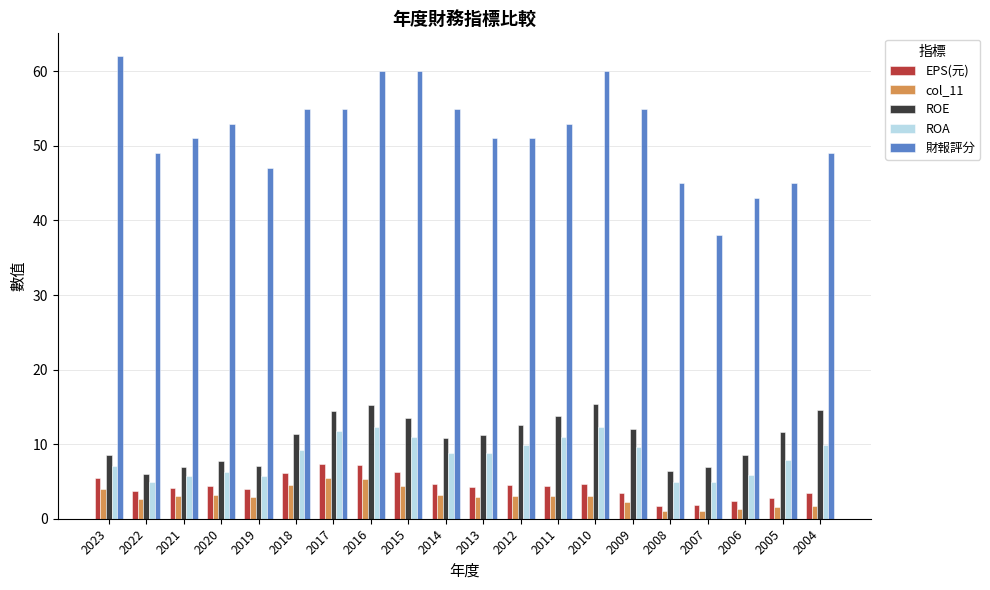

What is the difference between the maximum and minimum values in the EPS(元) series?

5.6